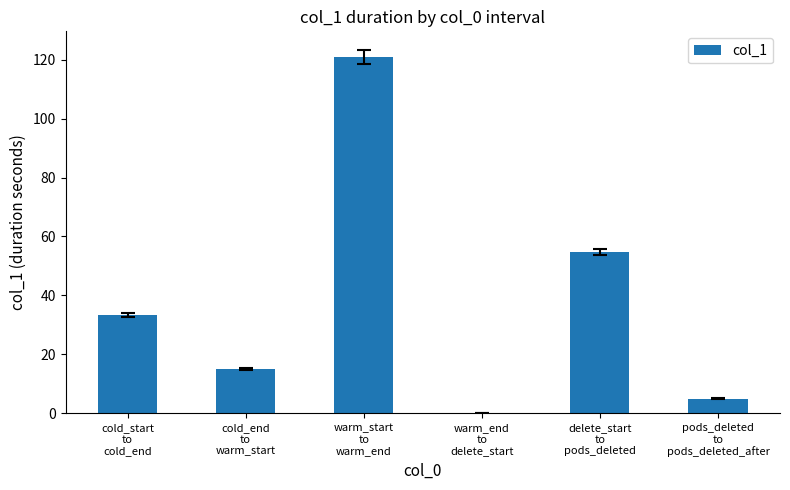

What is the sum of all values?

229.2